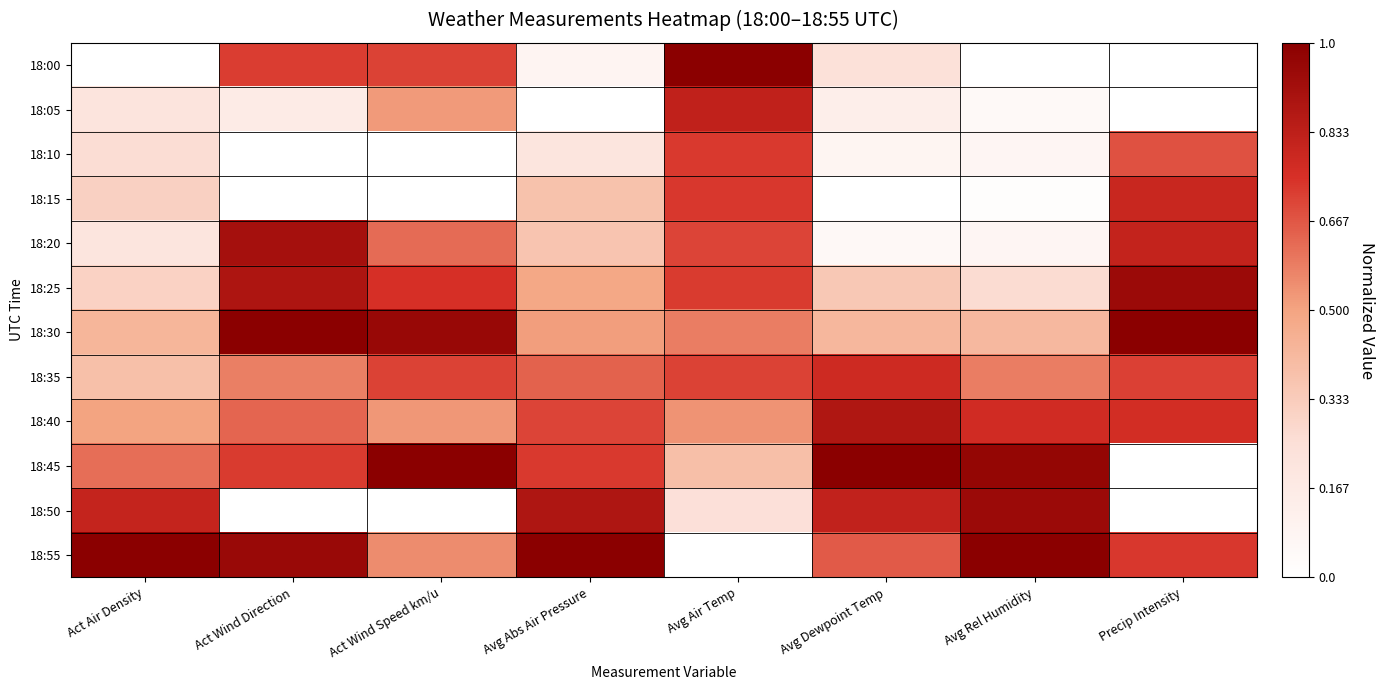

How many categories are shown in the chart?

8